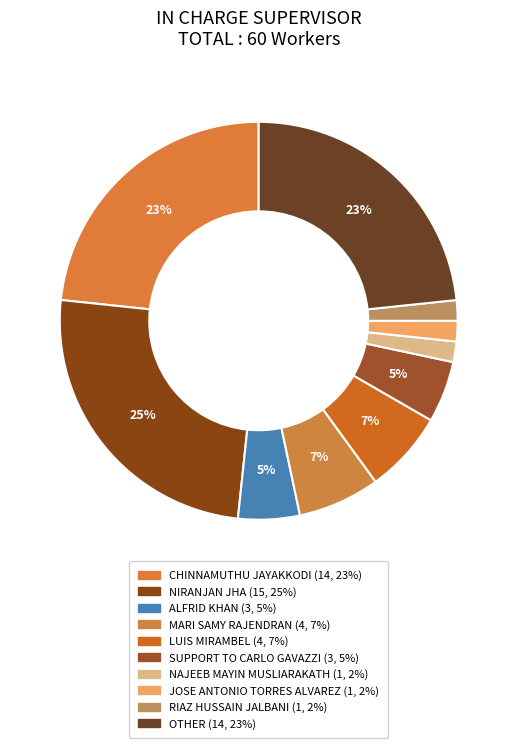

To the nearest percent, what is the combined percentage of MARI SAMY RAJENDRAN and ALFRID KHAN?

12%